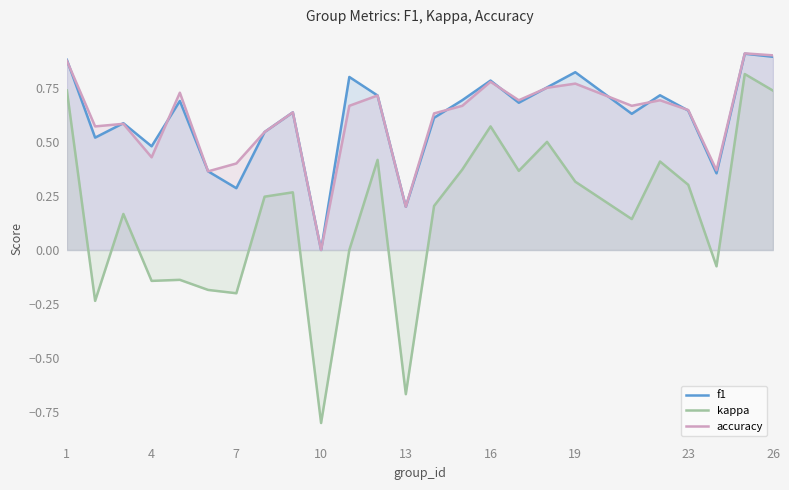

What is the total value across all series at 10?

-0.8